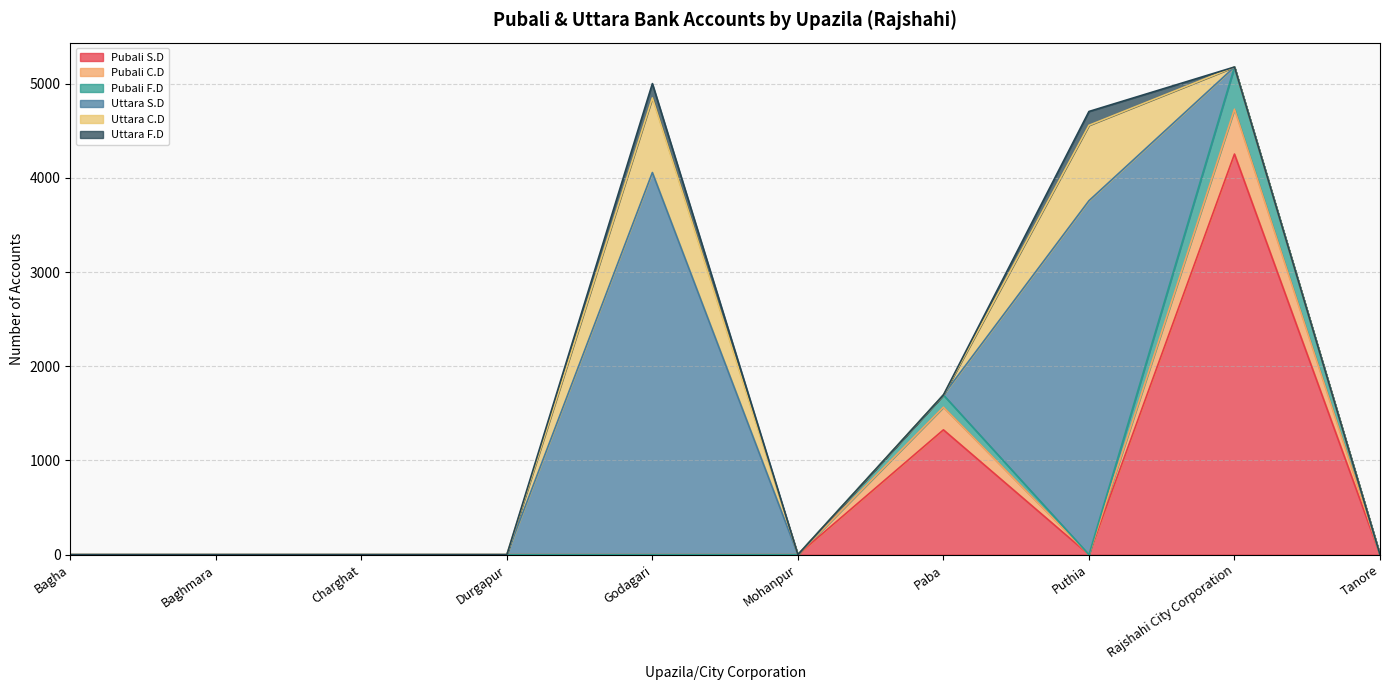

Which series changed the most between Bagha and Durgapur?

Pubali S.D